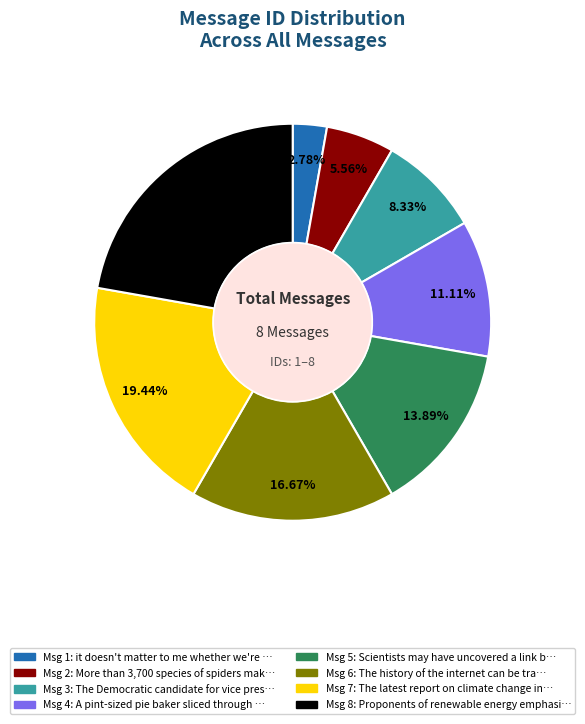

Is there any slice that represents more than half of the pie?

No